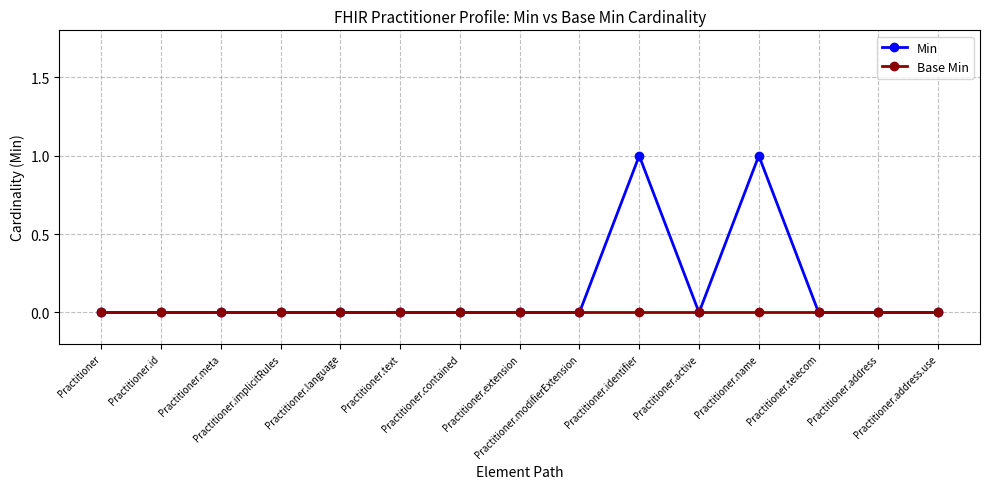

List the series in order of their peak value, highest first.

Min, Base Min